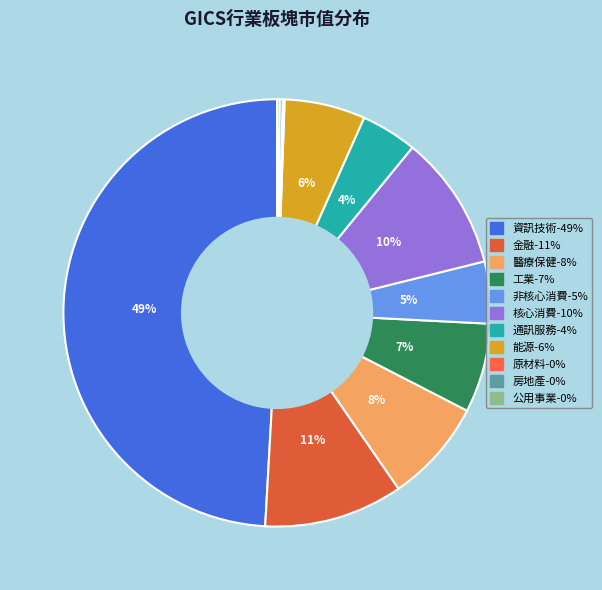

To the nearest percent, what is the average slice percentage?

9%